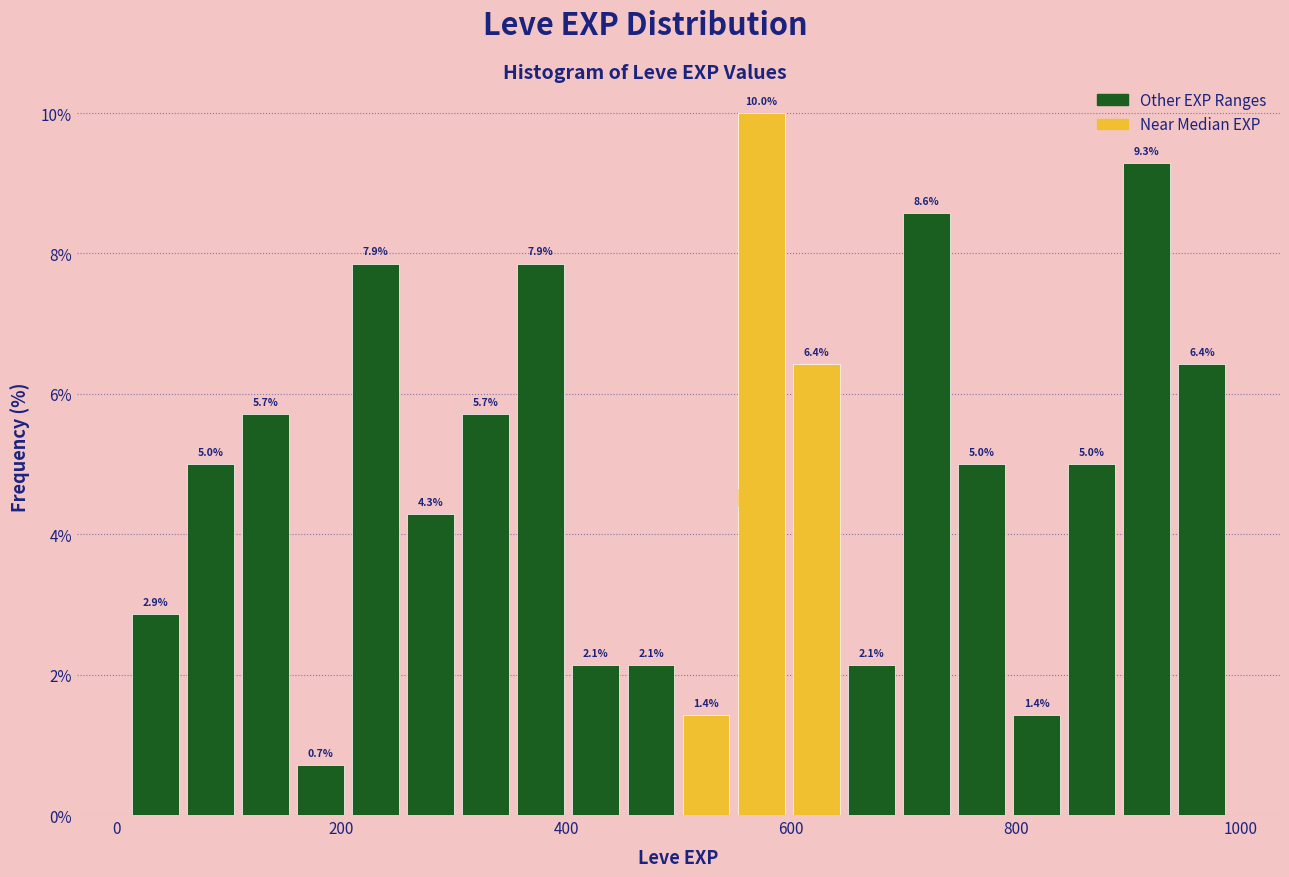

Read against the x-axis, roughly where is the centre of the tallest bar?

580